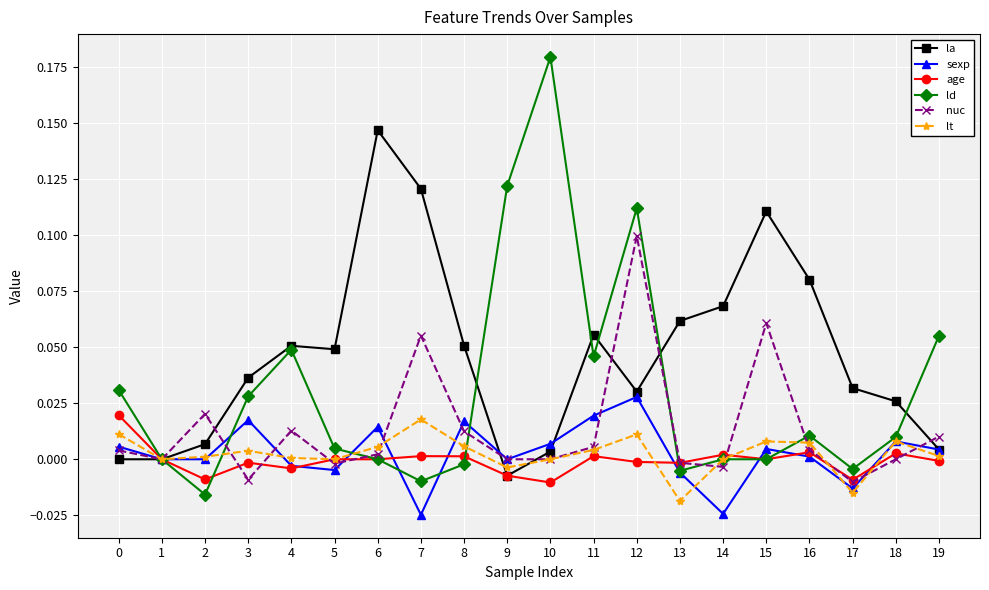

The ld series shows -0.0 at 13. True or false?

True